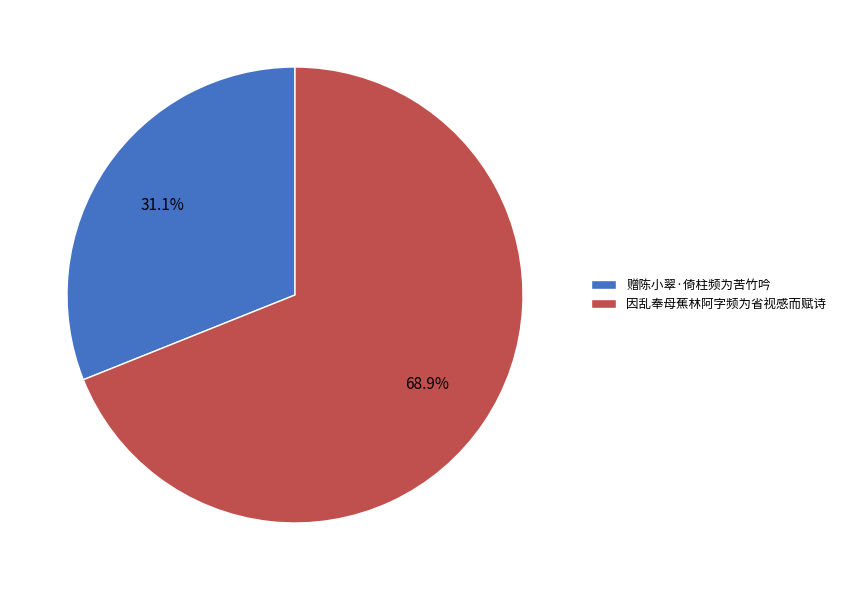

How many segments does this pie chart have?

2